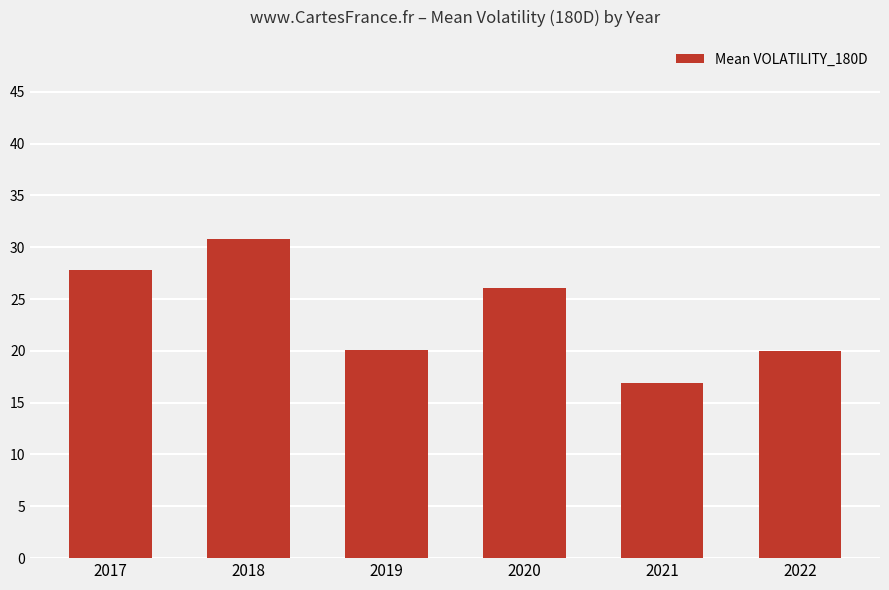

What is the change in value from 2017 to 2019?

-7.7